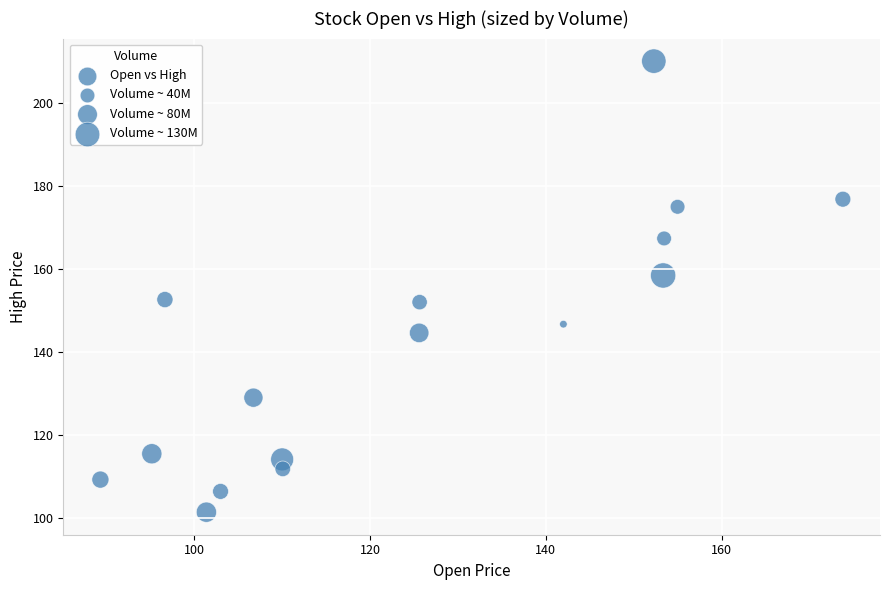

What is the range of Y values (max minus min)?

108.6